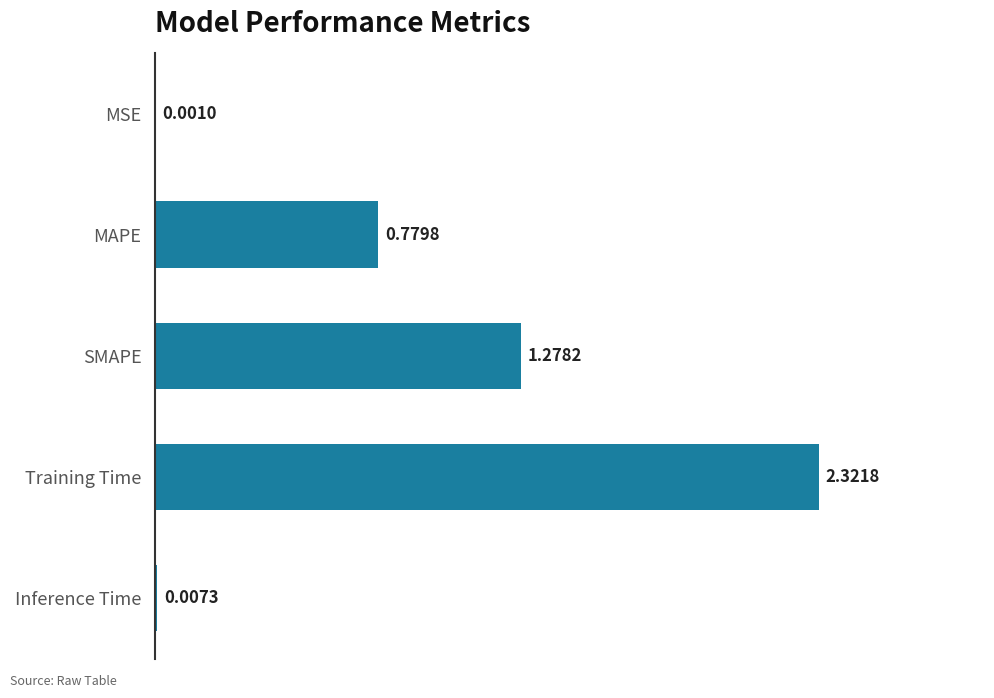

Where is the data nearest to the value 1?

MAPE